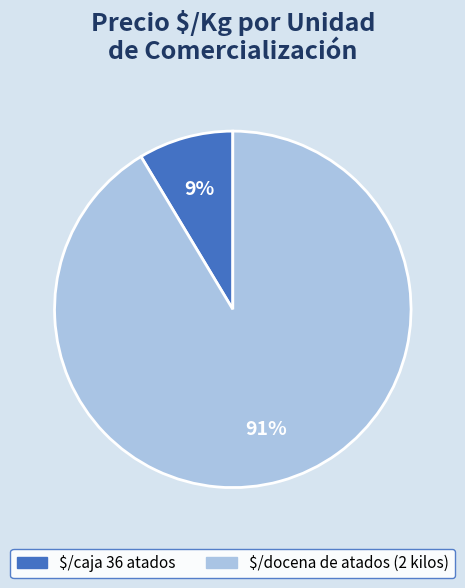

Does $/caja 36 atados account for over 50% of the chart?

No